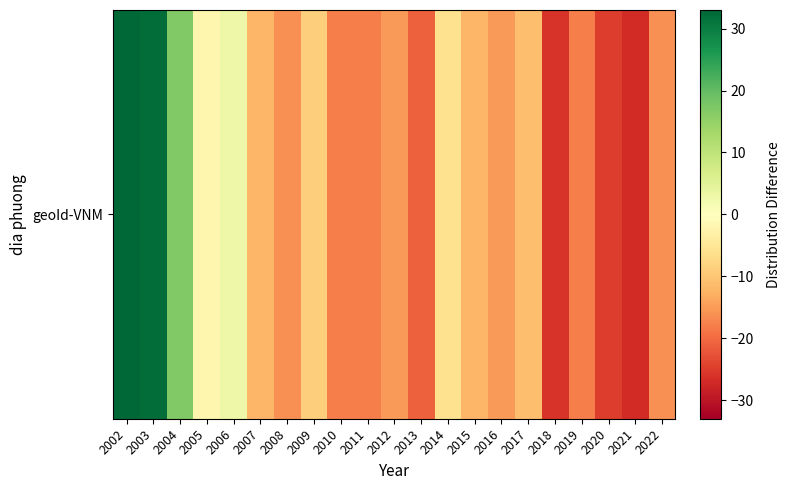

What is the sum of the values at 2005 and 2019?

-20